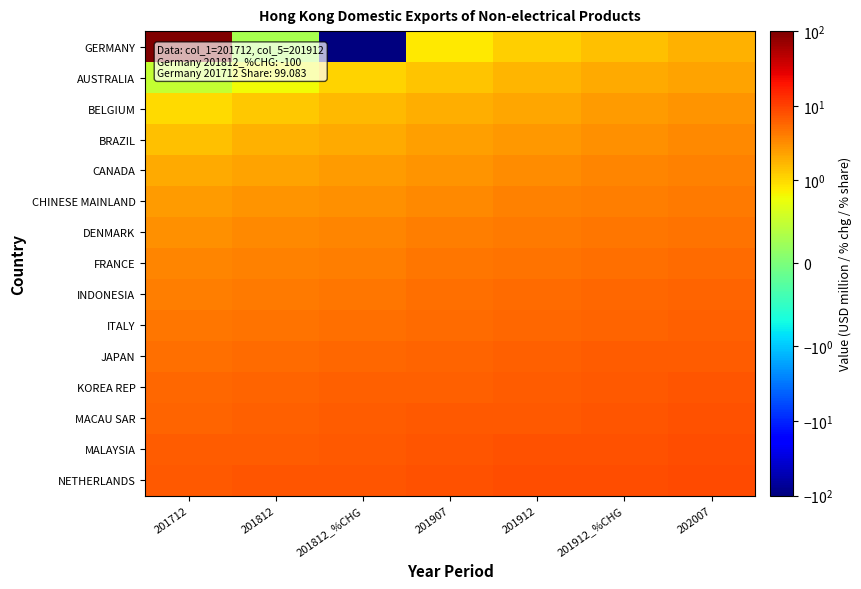

At which category is the sum across all series the highest?

201712